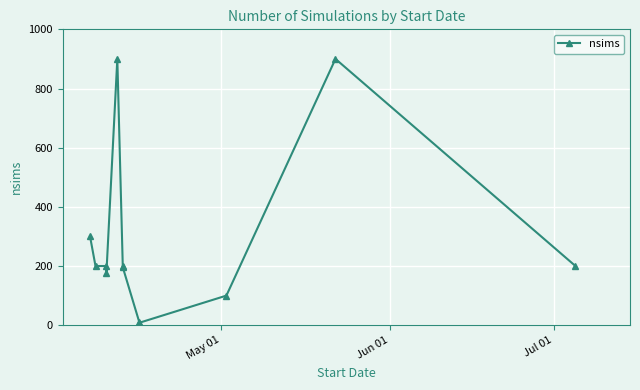

What is the sum of all values?

3392